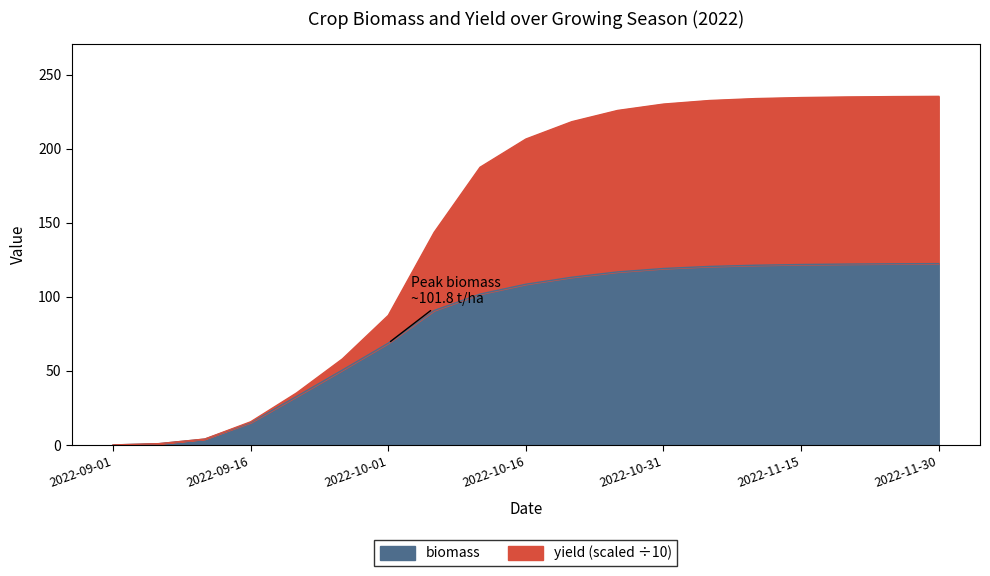

True or false: yield has more than 1 interior local peaks.

False